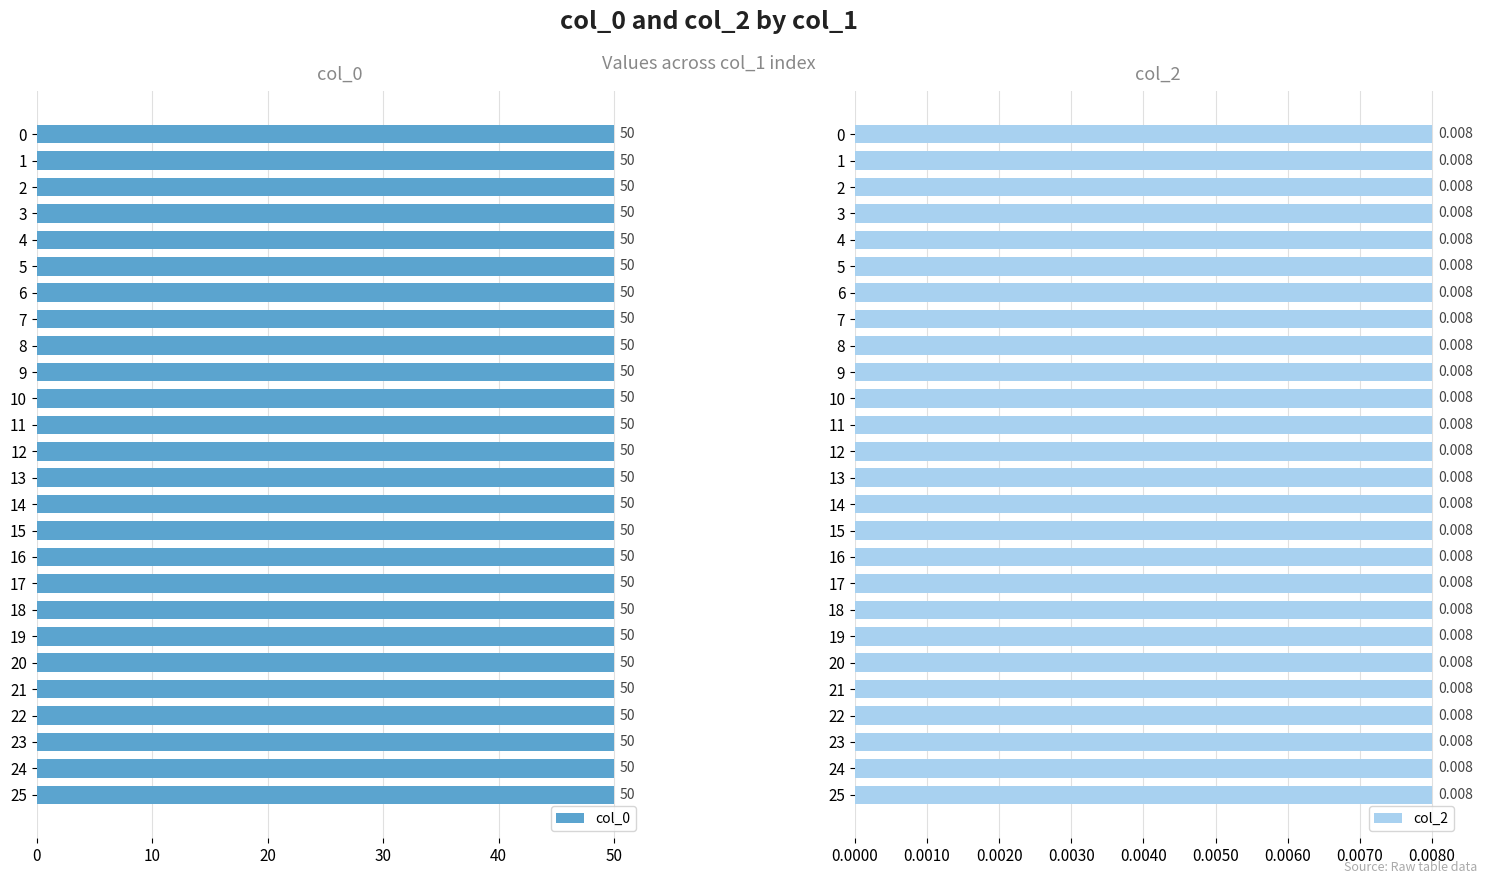

Which series has the largest range (max minus min)?

col_0